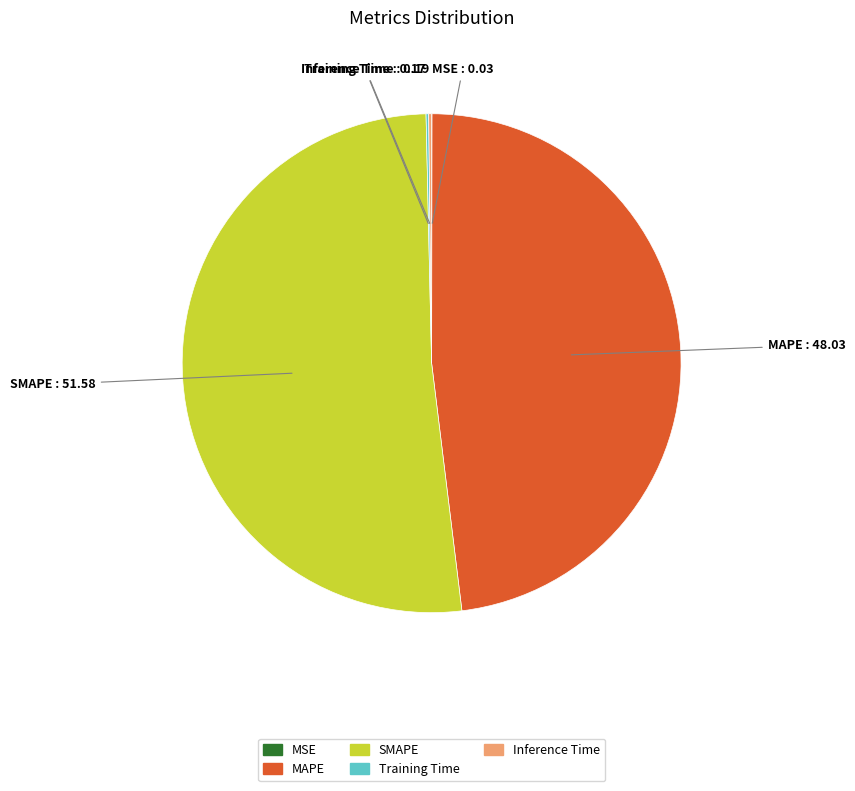

Is there any slice that represents more than half of the pie?

Yes